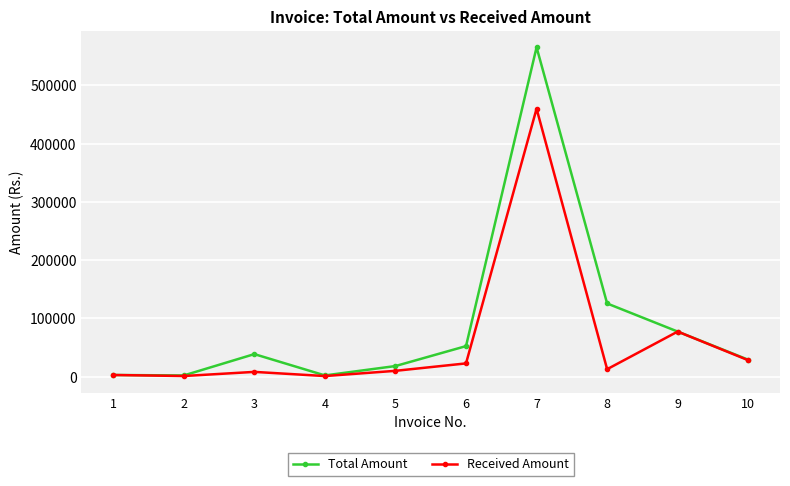

What is the value of the Total Amount point at the 2nd from the left?

1870.7